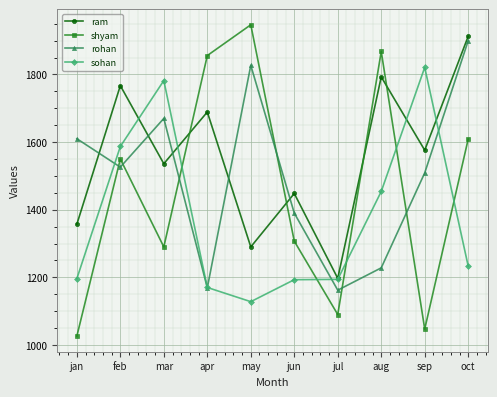

What is the approximate value of sohan at aug, to the nearest 100?

1500